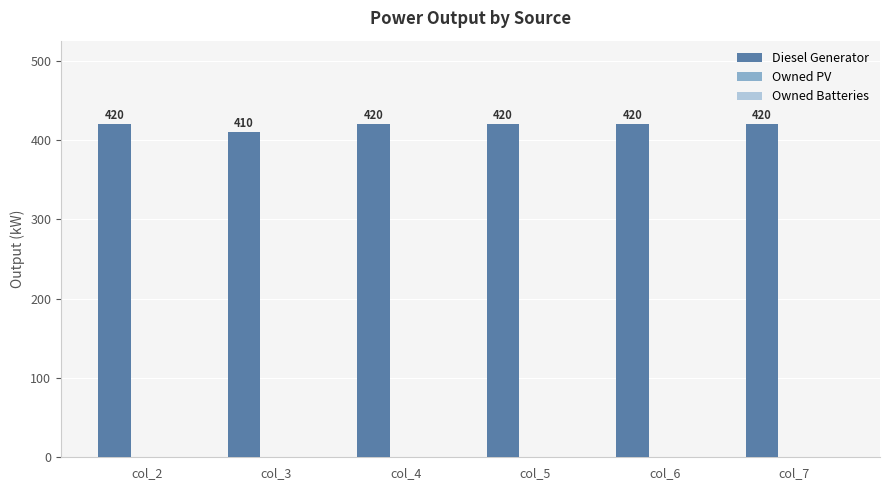

Is it true that the value at col_5 is 105?

False